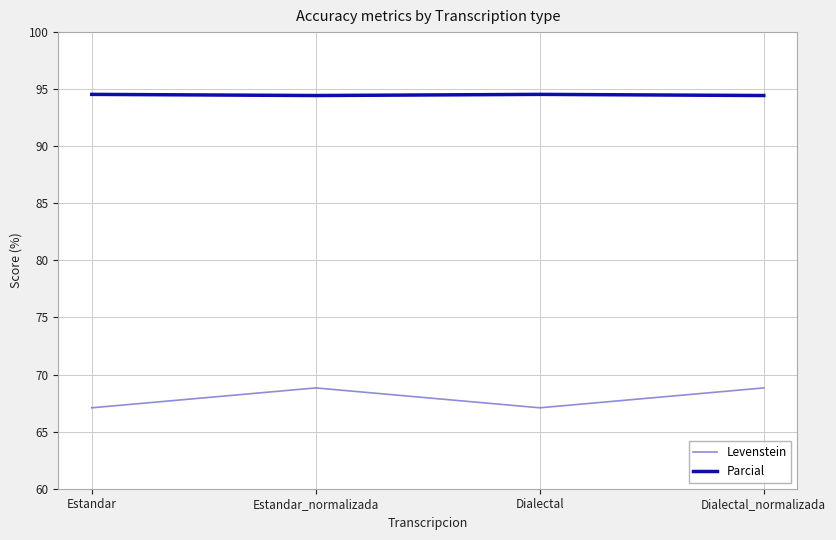

Rank the series at Dialectal from lowest to highest value.

Levenstein, Parcial